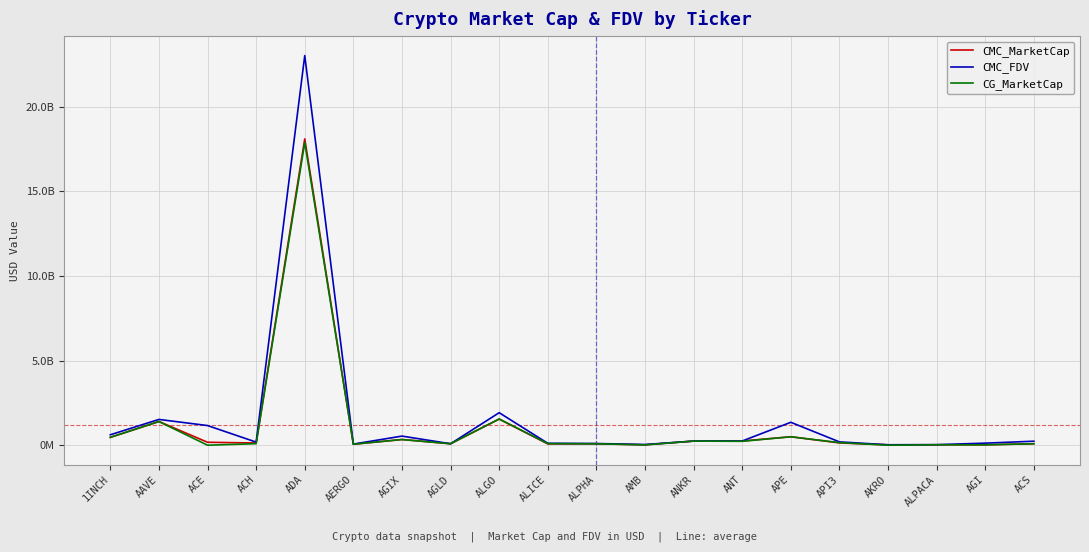

In CMC_MarketCap, how many points are lower than both neighbors (excluding endpoints)?

7